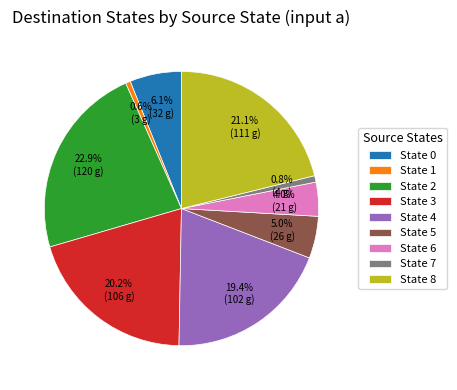

Which slice is the largest?

State 2